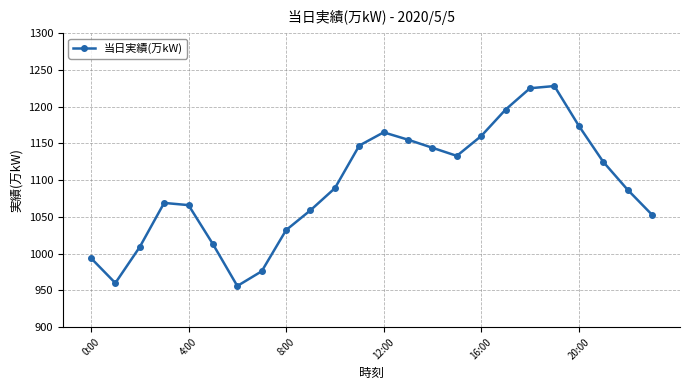

What is the value of the 6th point from the left?

1013